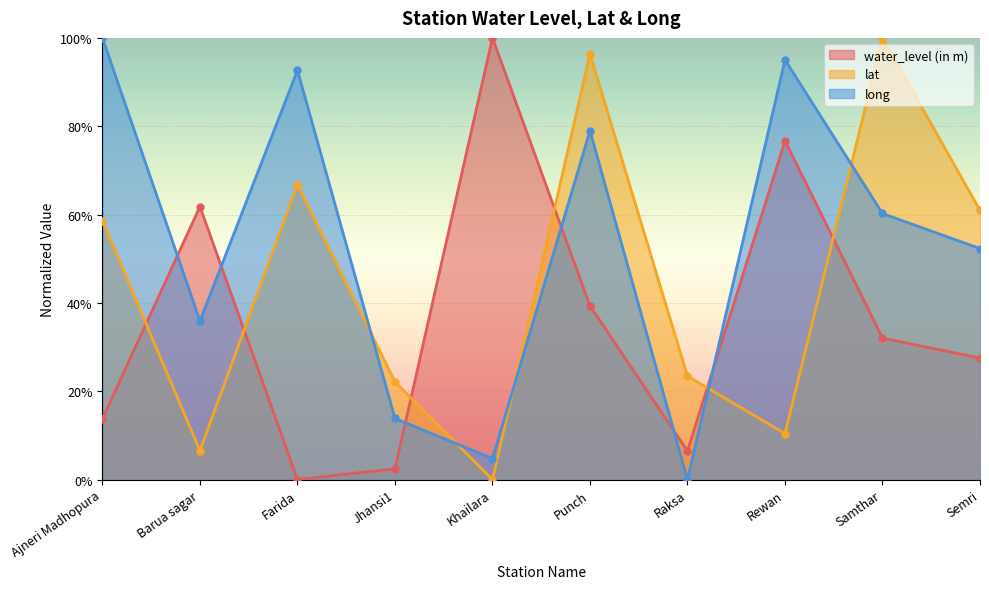

Which series has the largest range (max minus min)?

water_level (in m)